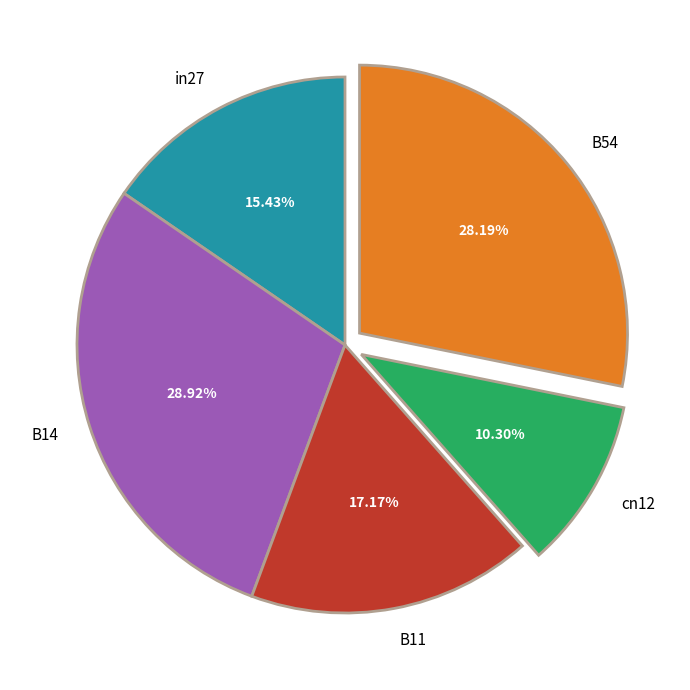

Which slice is the smallest?

cn12